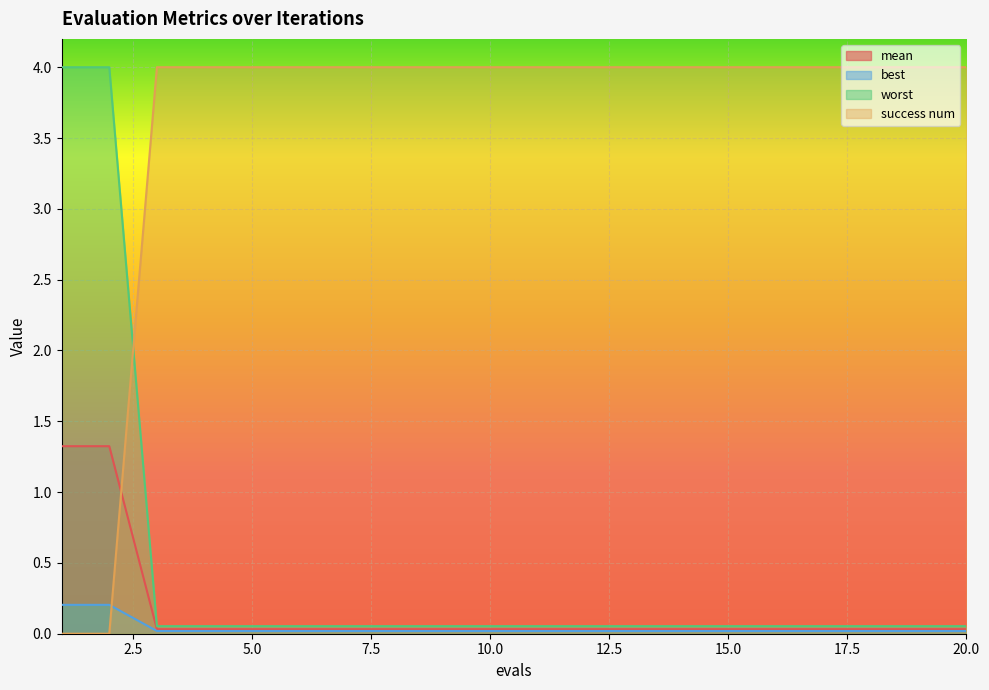

At which category is the sum across all series the highest?

1